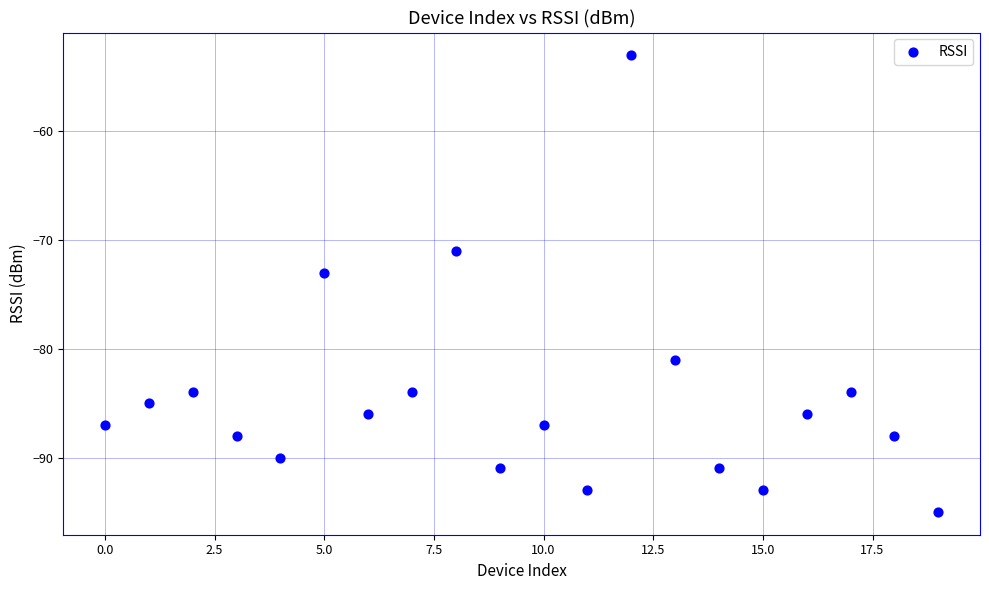

What Y value in the scatter plot is closest to -74?

-73